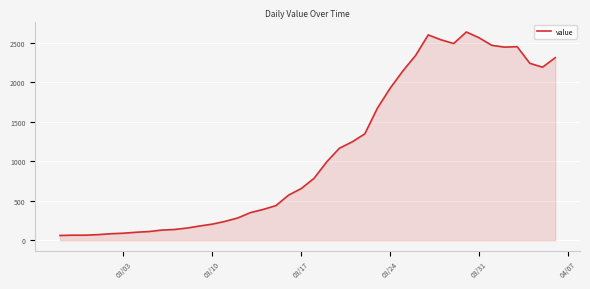

What is the smallest value displayed?

61